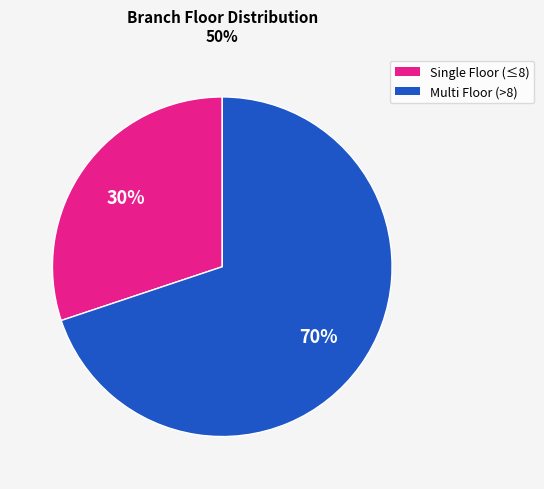

How many slices are in this pie chart?

2